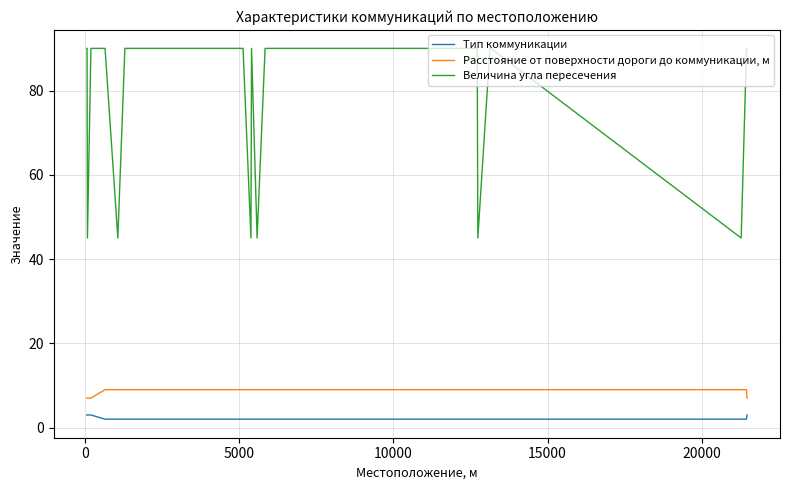

How many series are shown in this chart?

3